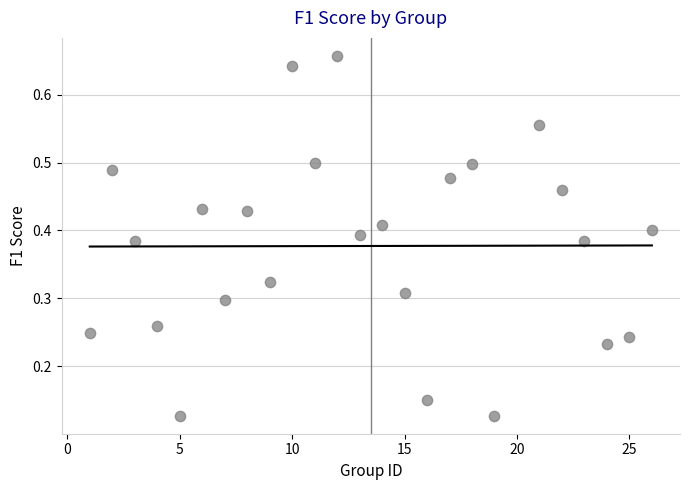

What is the range of X values (max minus min)?

25.0